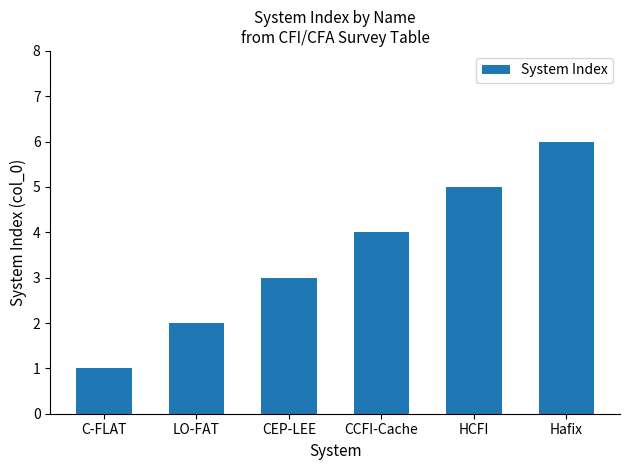

Reading right to left, extract all data points from this chart.

Hafix=6	HCFI=5	CCFI-Cache=4	CEP-LEE=3	LO-FAT=2	C-FLAT=1